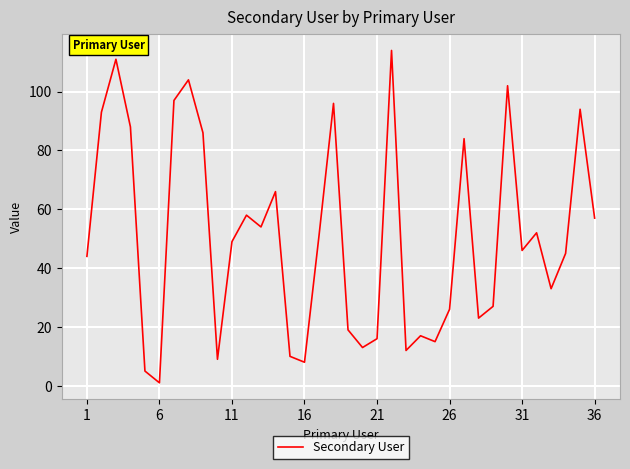

Does the chart have visible grid lines?

Yes